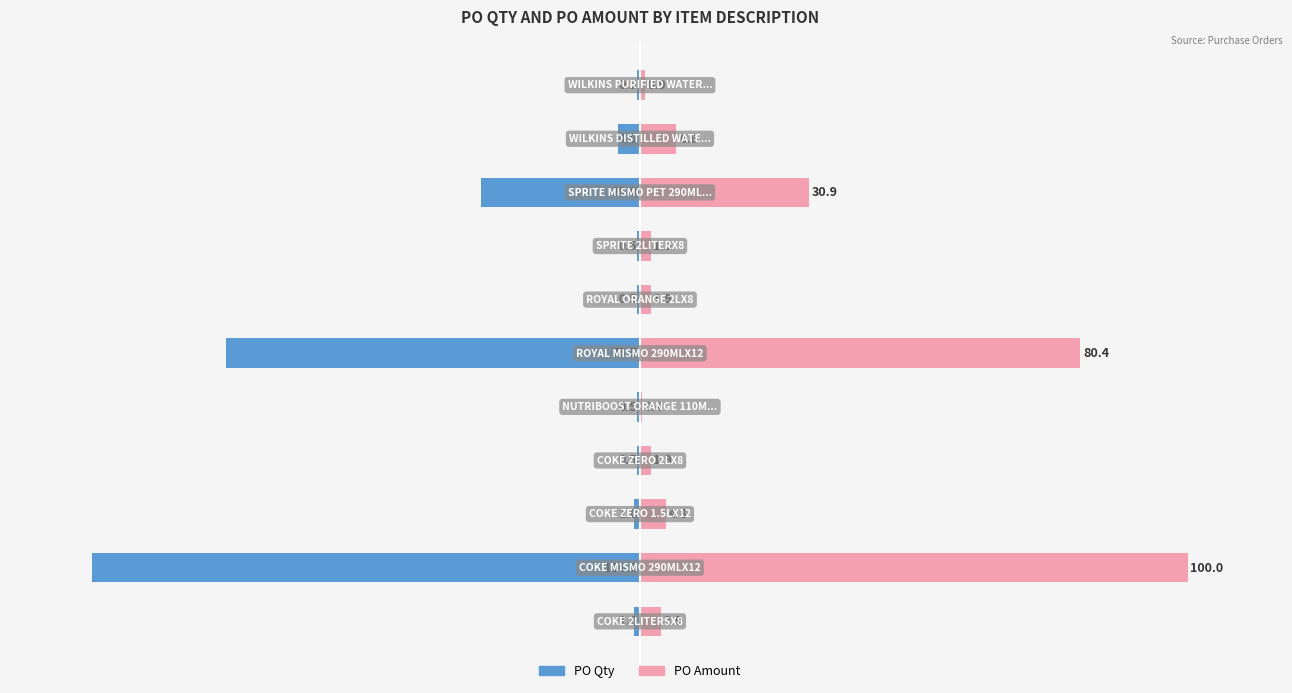

What is the maximum value shown in the chart?

100.0